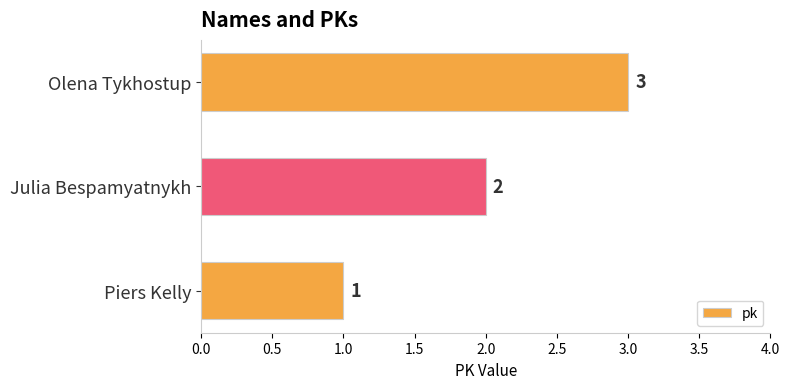

What is the sum of all values?

6